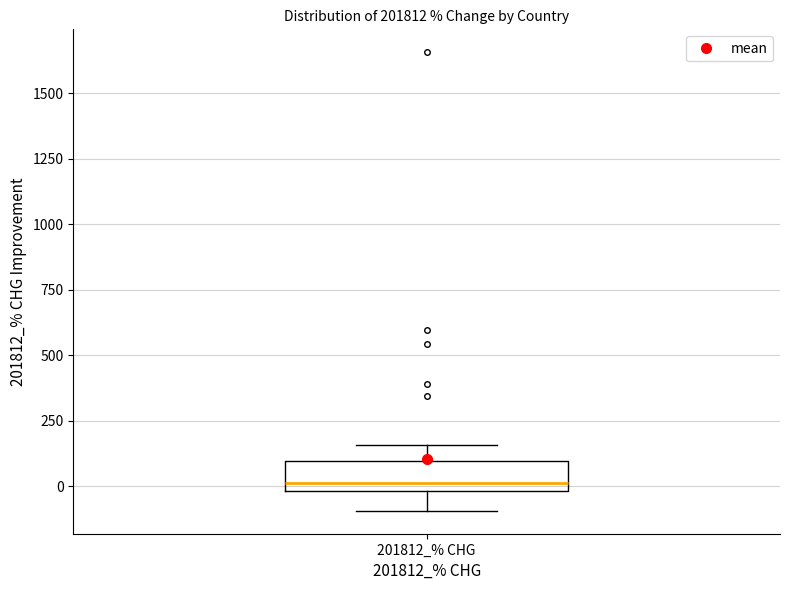

Read this box plot against the y-axis: the position of the median line, the range covered by the box, and the ends of both whiskers. The values are not printed on the chart, so give them approximately, as read against the axis.

median 0 (just above the box's lower edge), box 0 to 100, whiskers -100 to 150